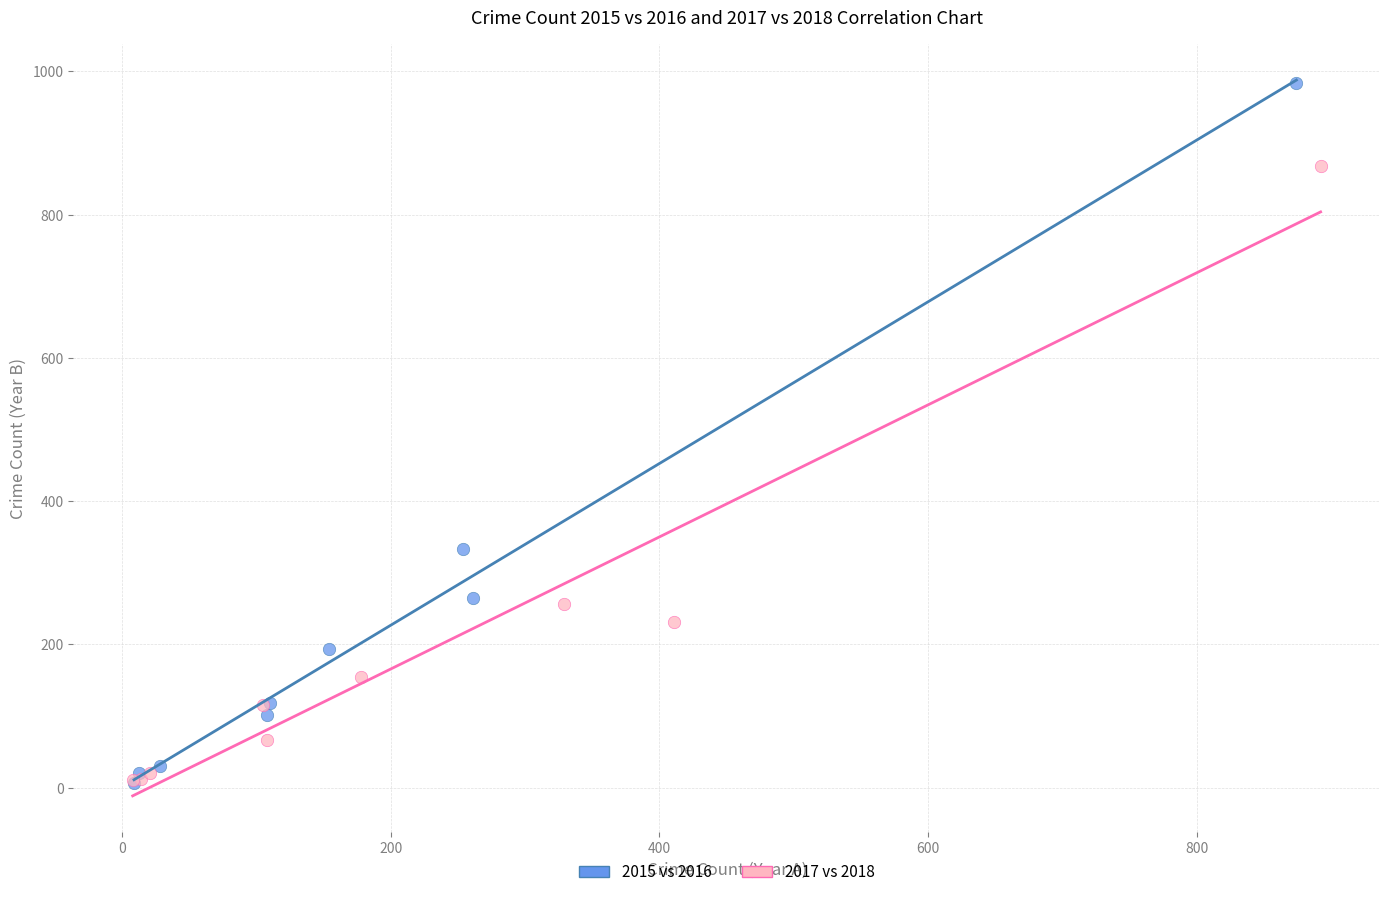

Which series has the widest spread of Y values?

2015 vs 2016